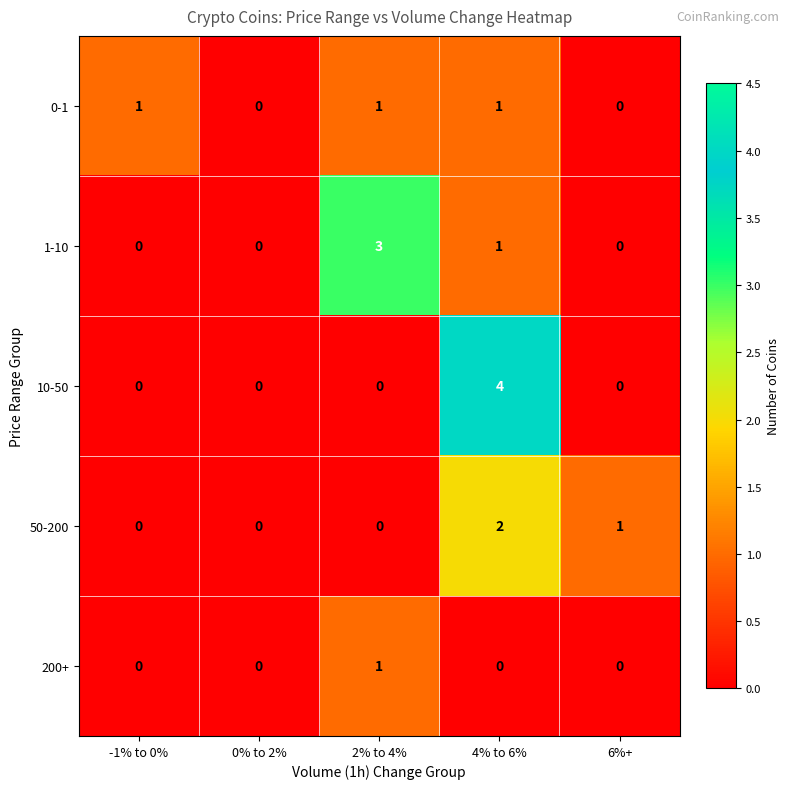

Is the value of 50-200 at -1% to 0% greater than the value of 0-1 at 4% to 6%?

No